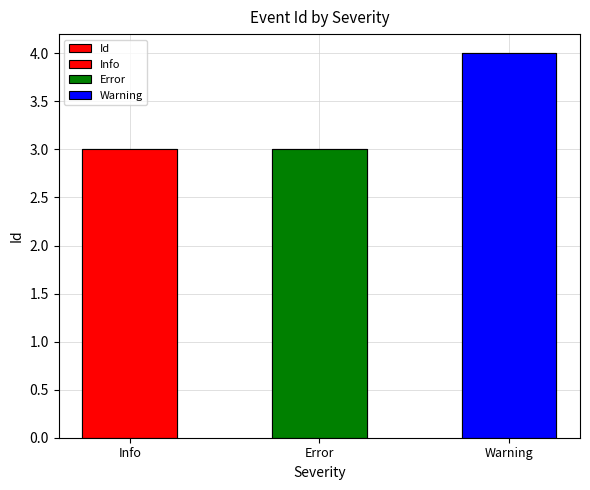

List the labels in order of value, largest first.

Warning, Info, Error